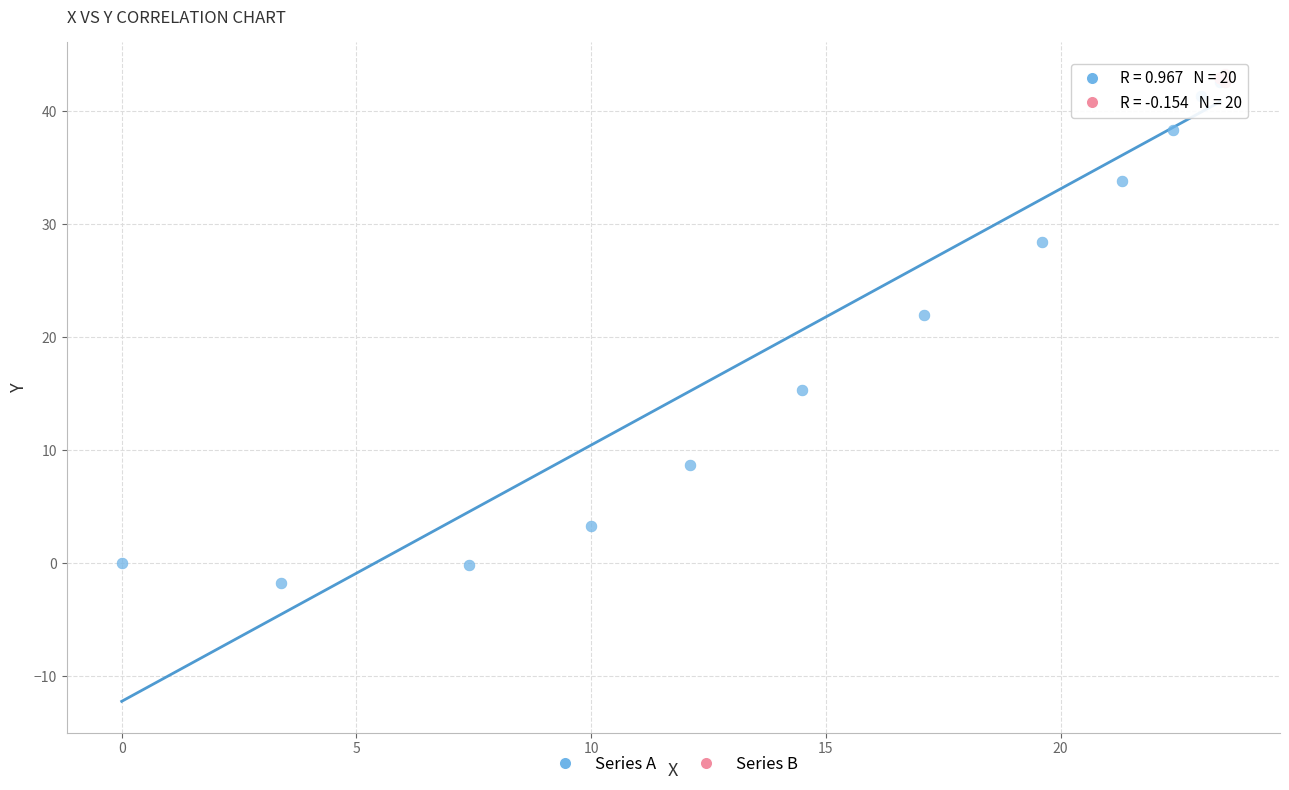

What are all the series names shown in the legend?

Series A, Series B